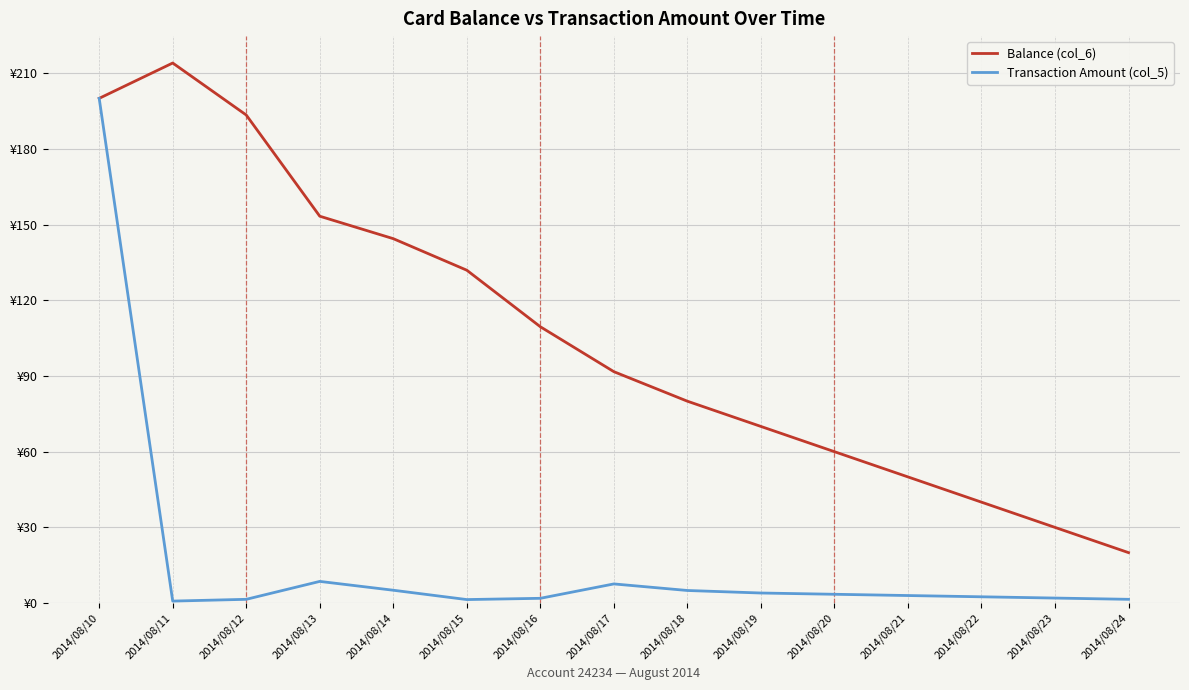

List the series in order of their peak value, highest first.

Balance (col_6), Transaction Amount (col_5)